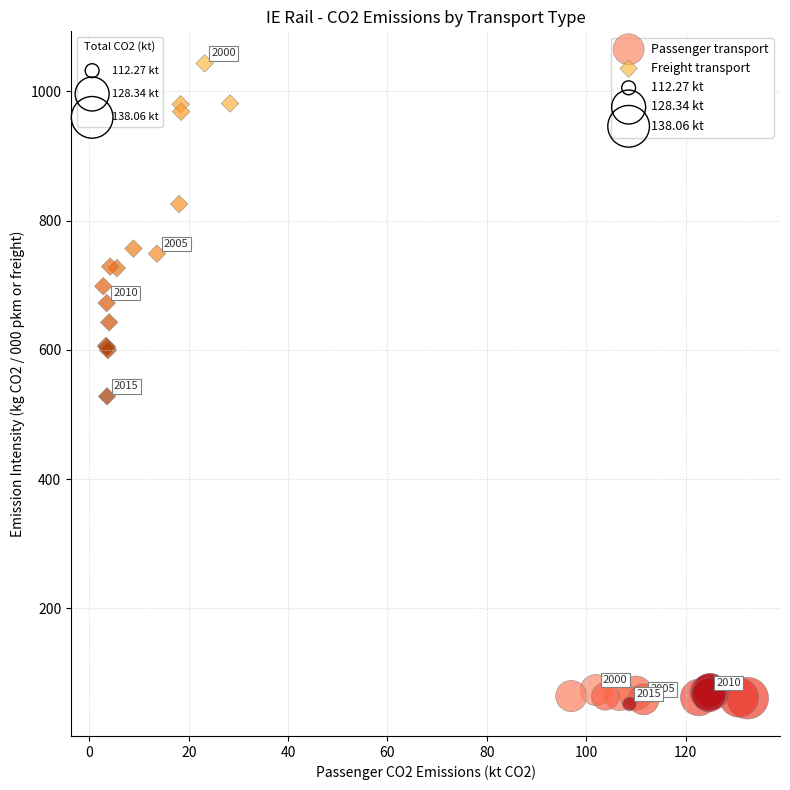

Which series contains the highest Y value?

Freight transport